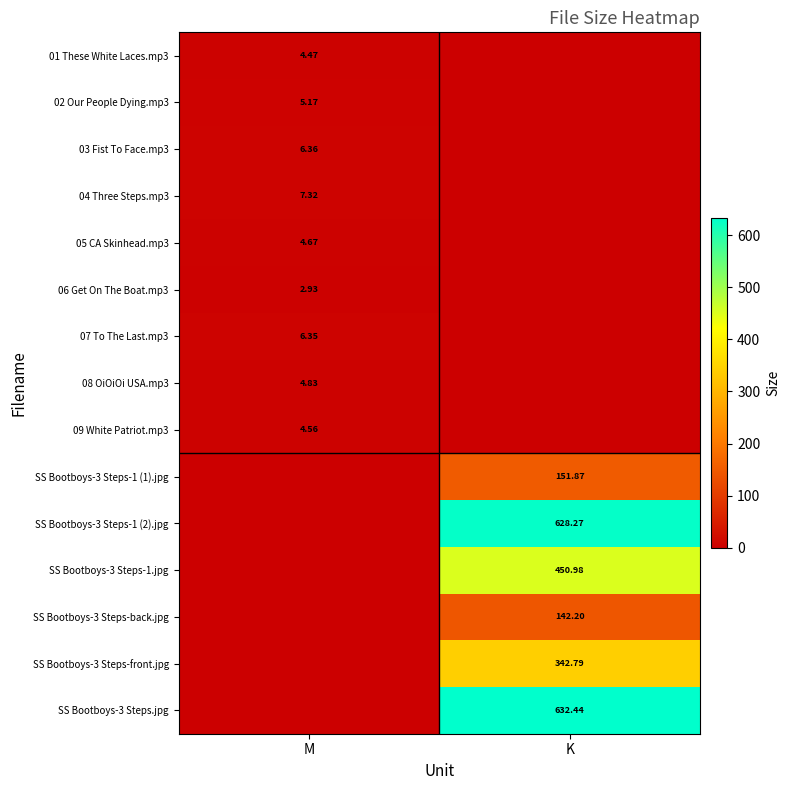

Is the value of 07 To The Last.mp3 at M greater than the value of SS Bootboys-3 Steps-front.jpg at K?

No